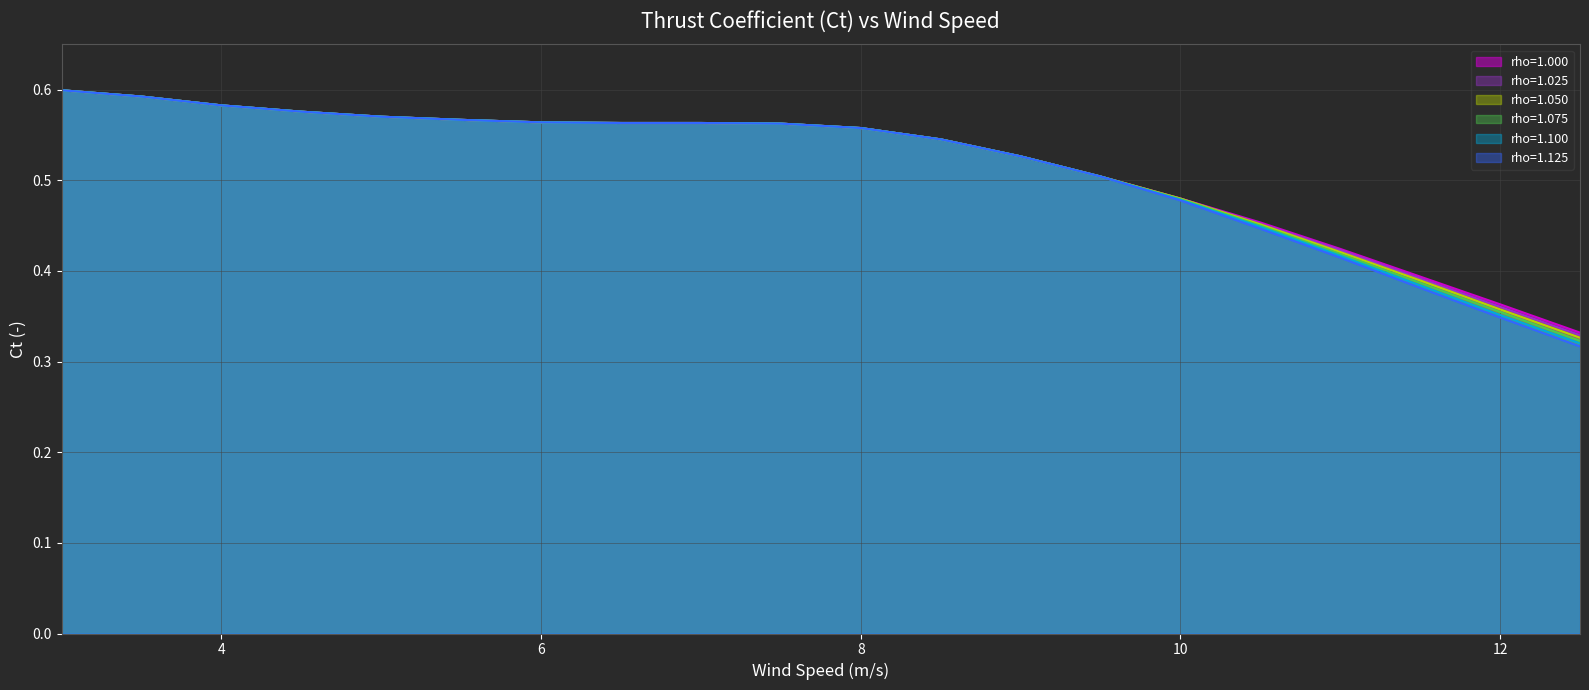

Is it true that rho=1.025 equals 0.3 at 5.5?

False